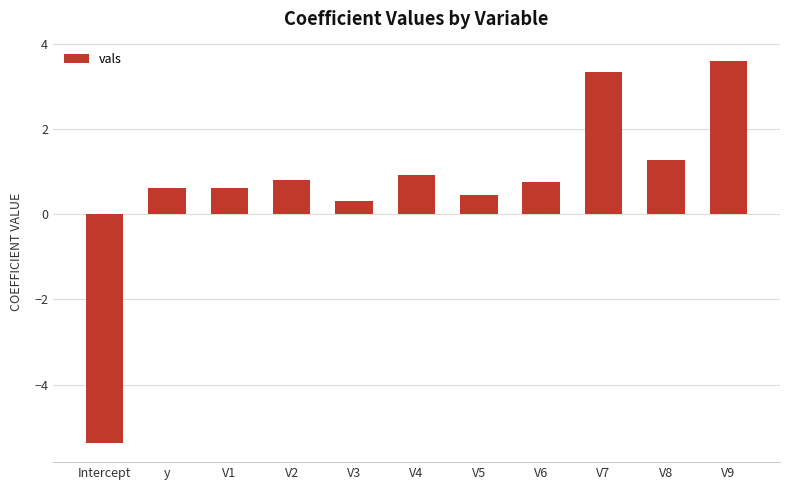

Reading left to right, extract all data points from this chart.

-5.4	0.6	0.6	0.8	0.3	0.9	0.5	0.8	3.3	1.3	3.6